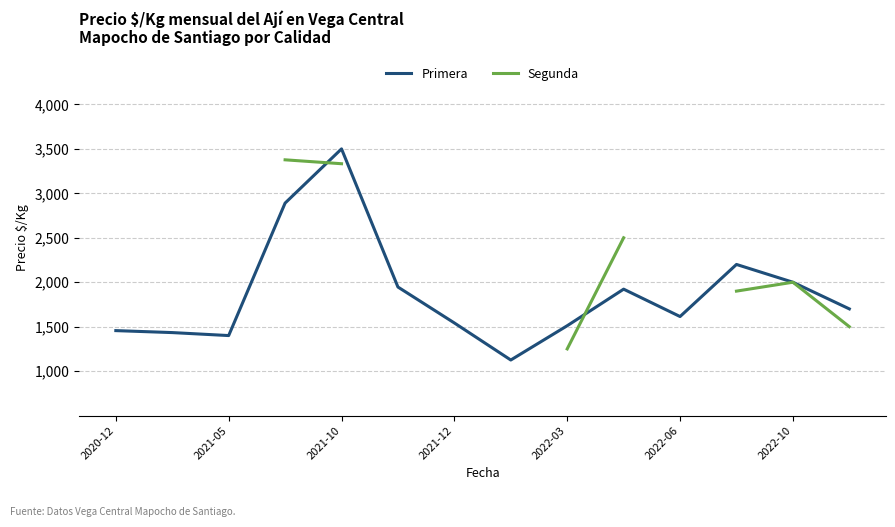

What is the maximum value for Primera?

3500.0